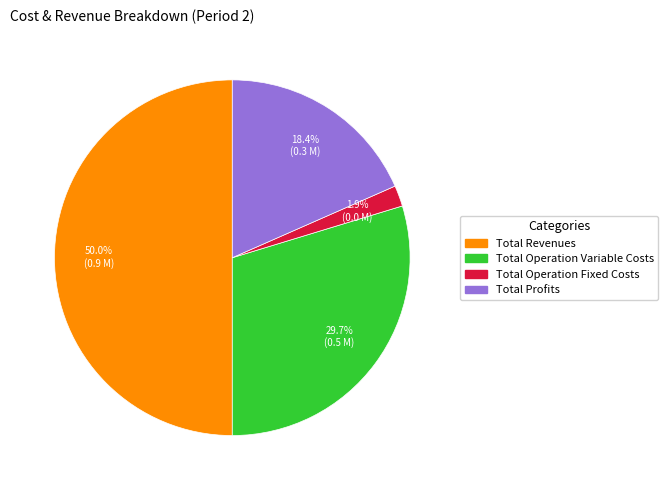

Which slice is the largest?

Total Revenues